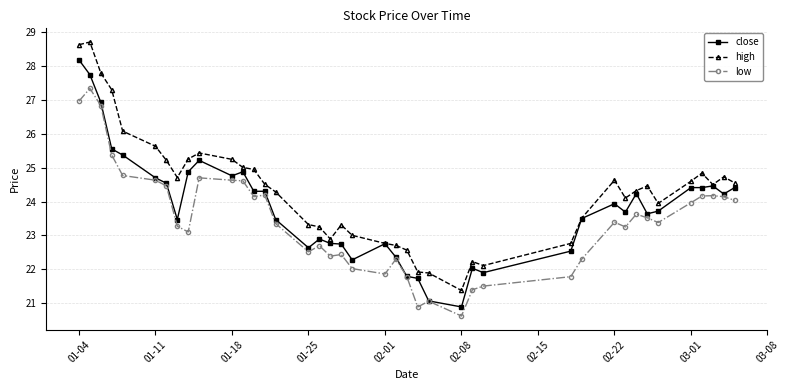

Which series has the largest total across all categories?

high